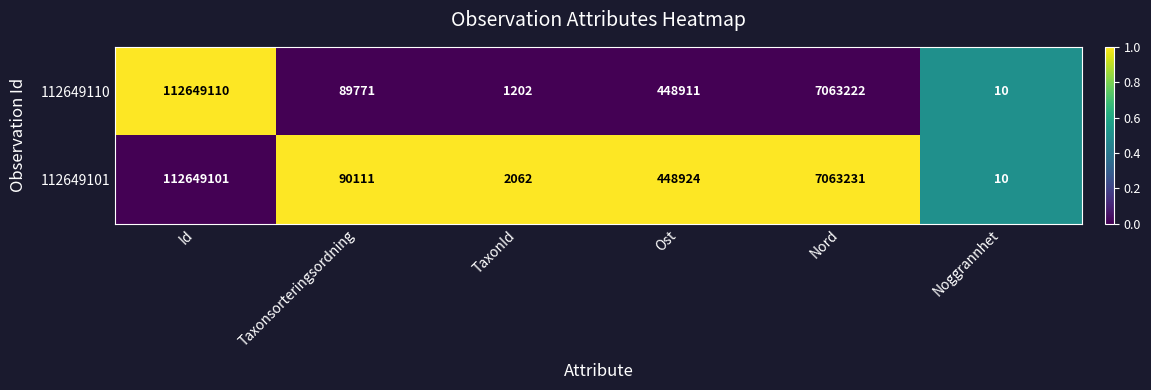

List the series in order of their peak value, highest first.

112649110, 112649101